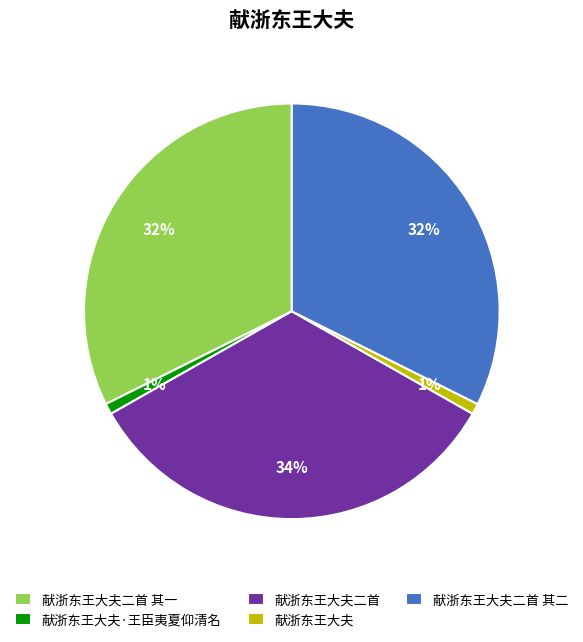

Is there any slice that represents more than half of the pie?

No